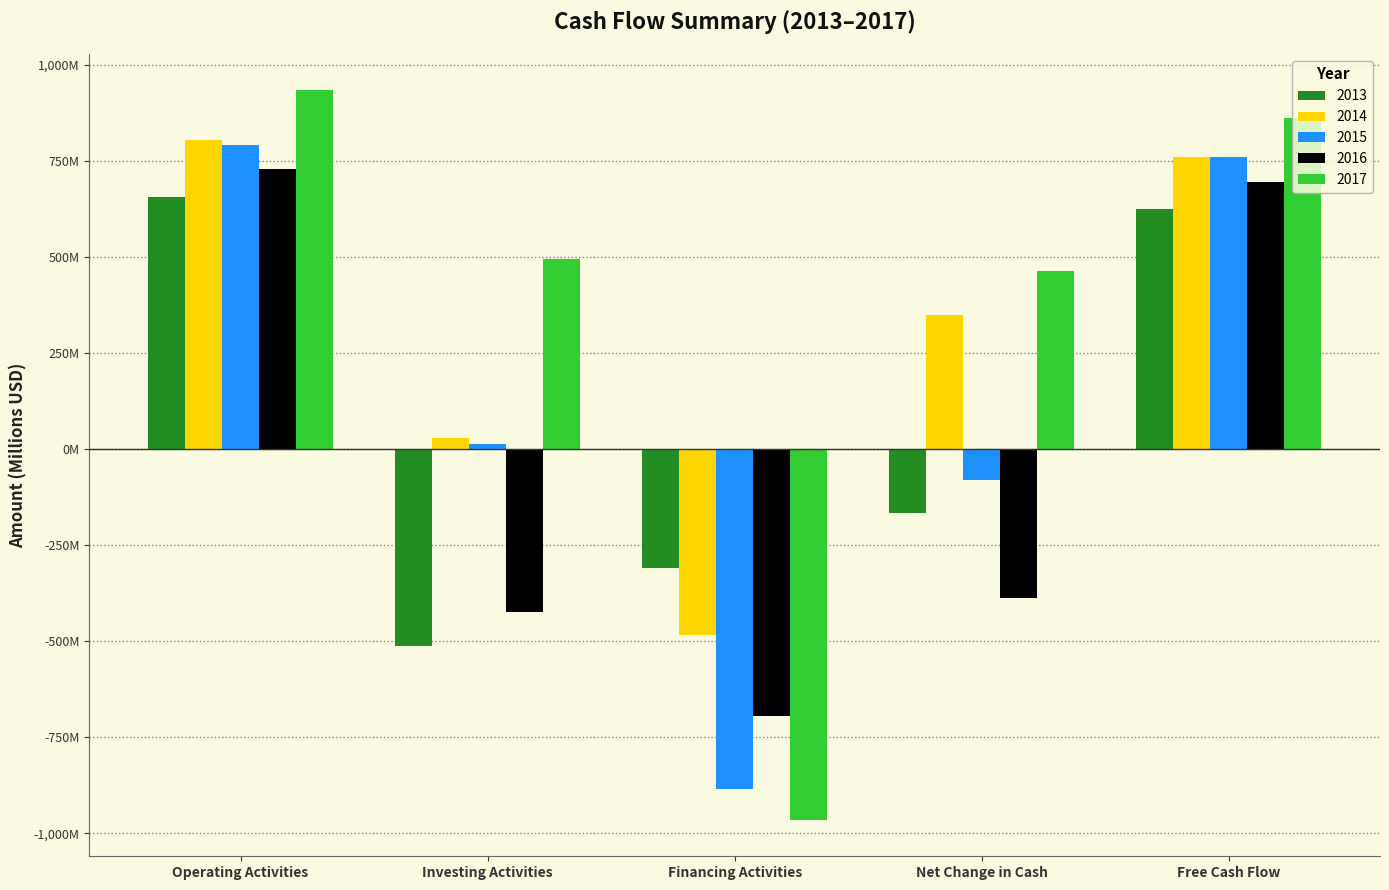

Where is 2017 nearest to the value -15?

Net Change in Cash